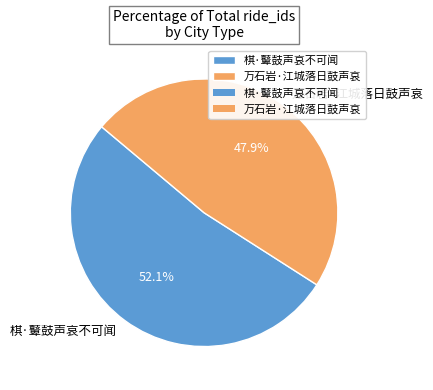

Rank the categories by value from highest to lowest.

棋·鼙鼓声哀不可闻, 万石岩·江城落日鼓声哀